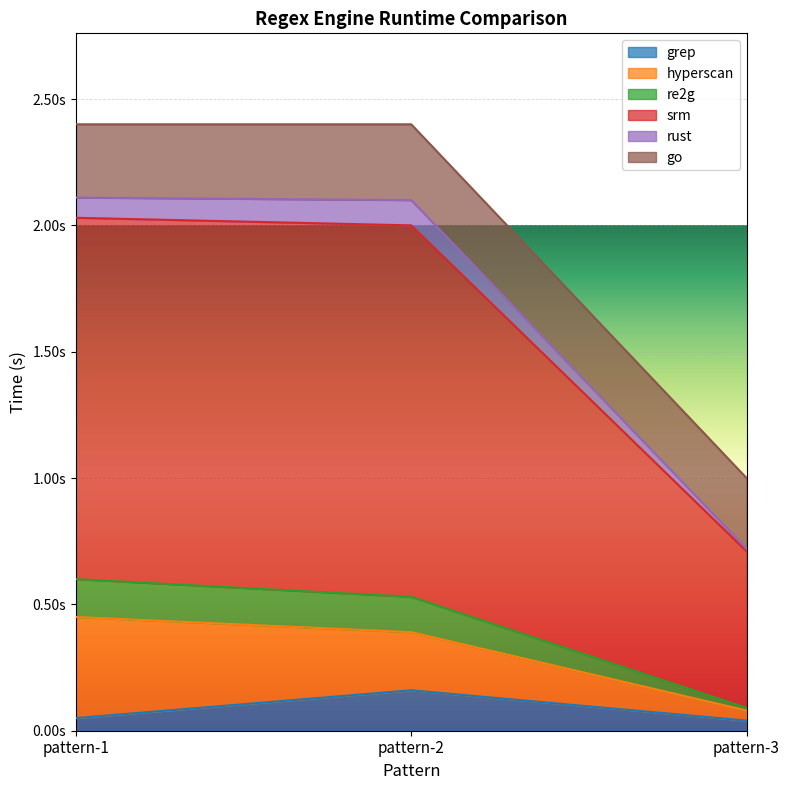

What are all the series names shown in the legend?

grep, hyperscan, re2g, srm, rust, go